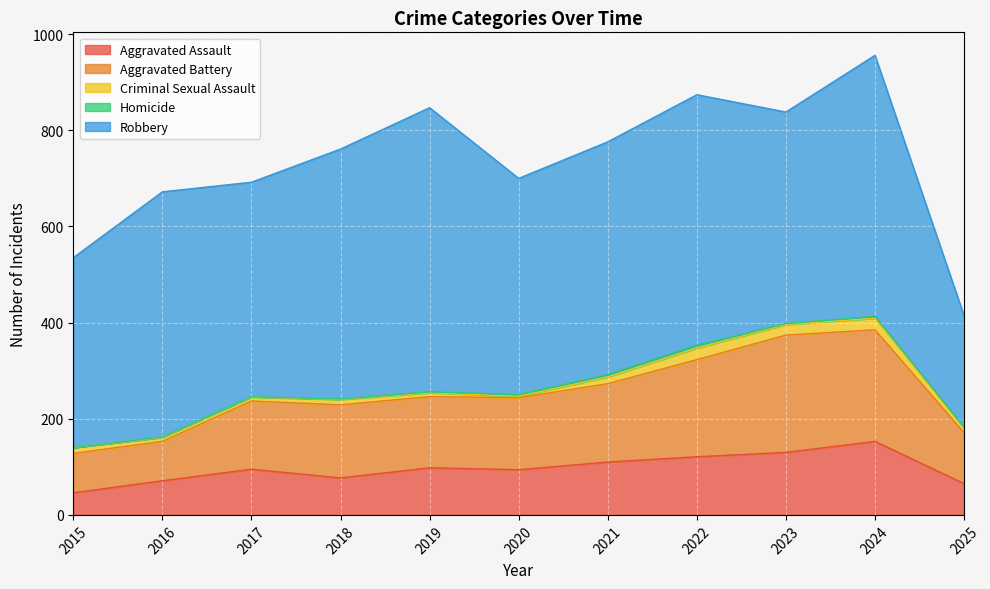

The value of Aggravated Assault at 2025 is 65. True or false?

True